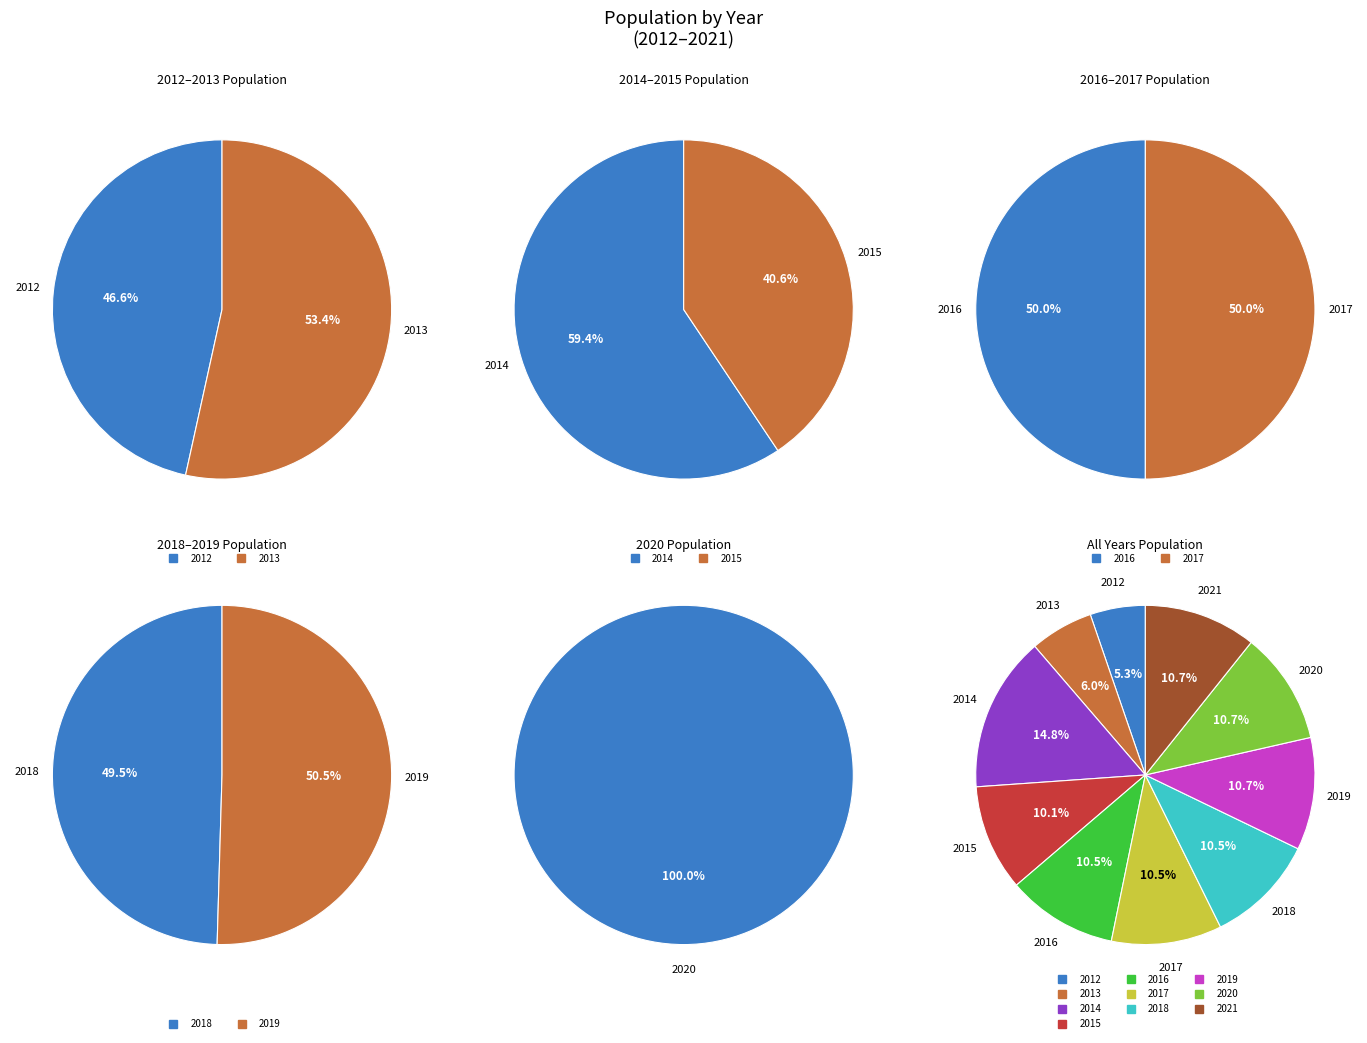

How many segments does this pie chart have?

10